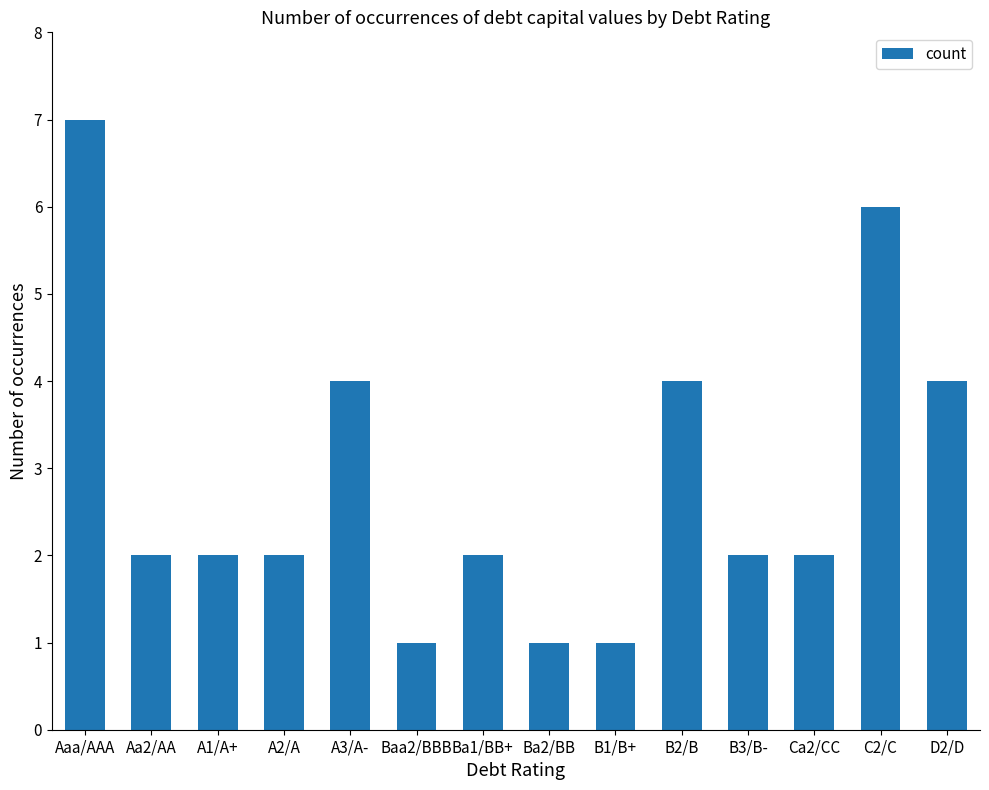

Where does the data first go above 2?

Aaa/AAA